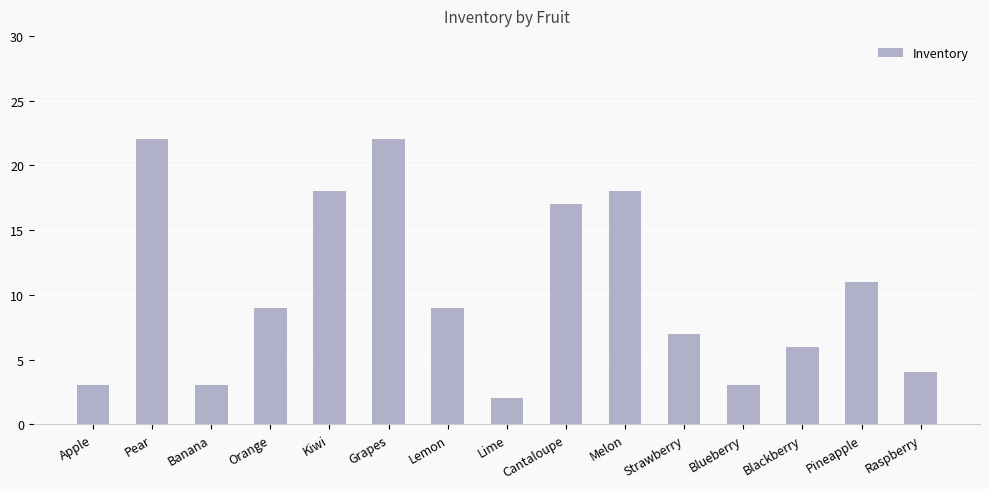

True or false: the data shows 9 at Lemon.

True